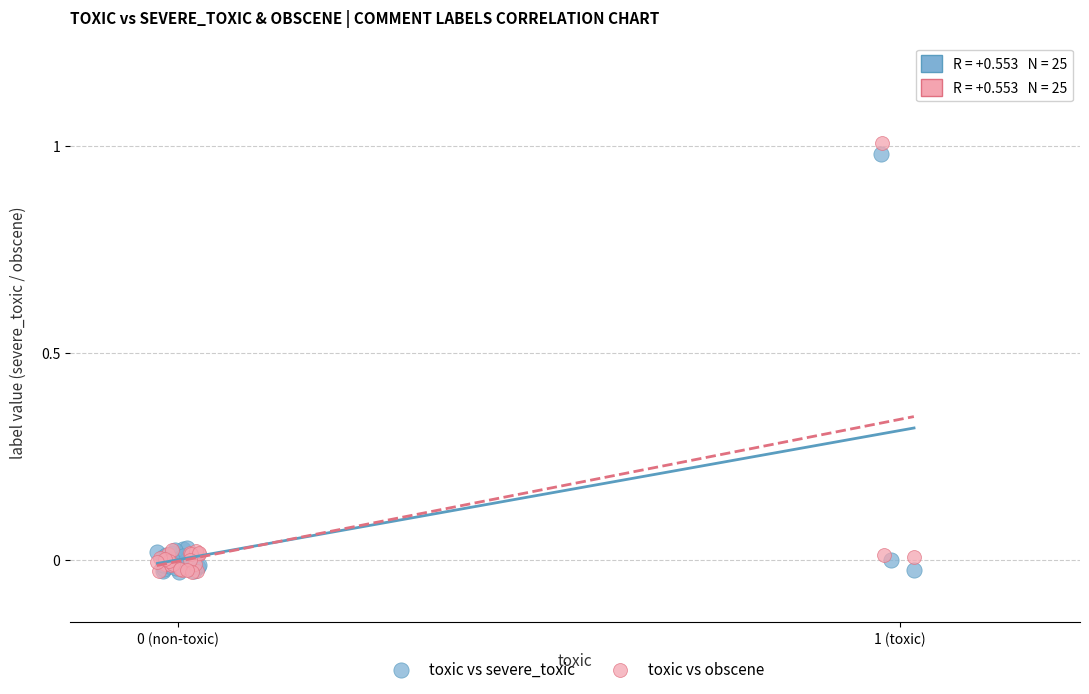

Which series has the largest Y range (max minus min)?

toxic vs obscene